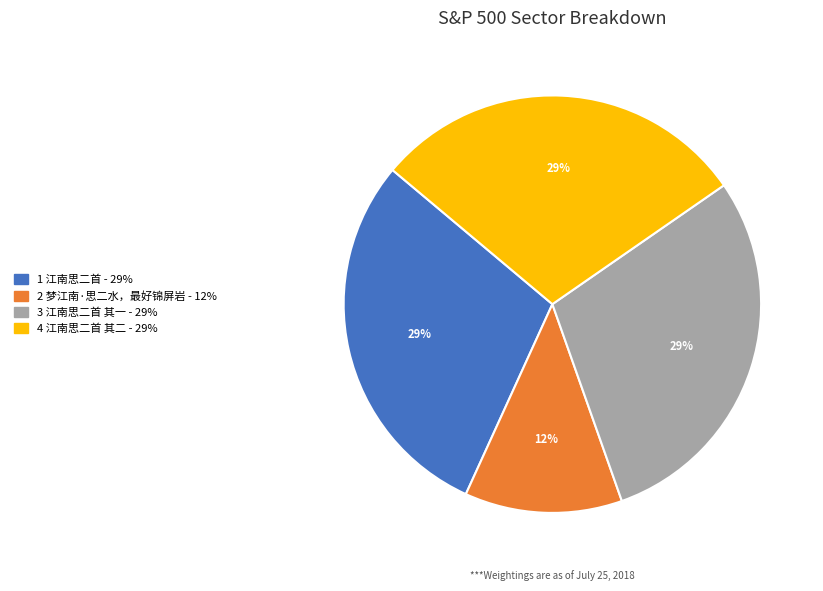

Does any single category account for the majority?

No